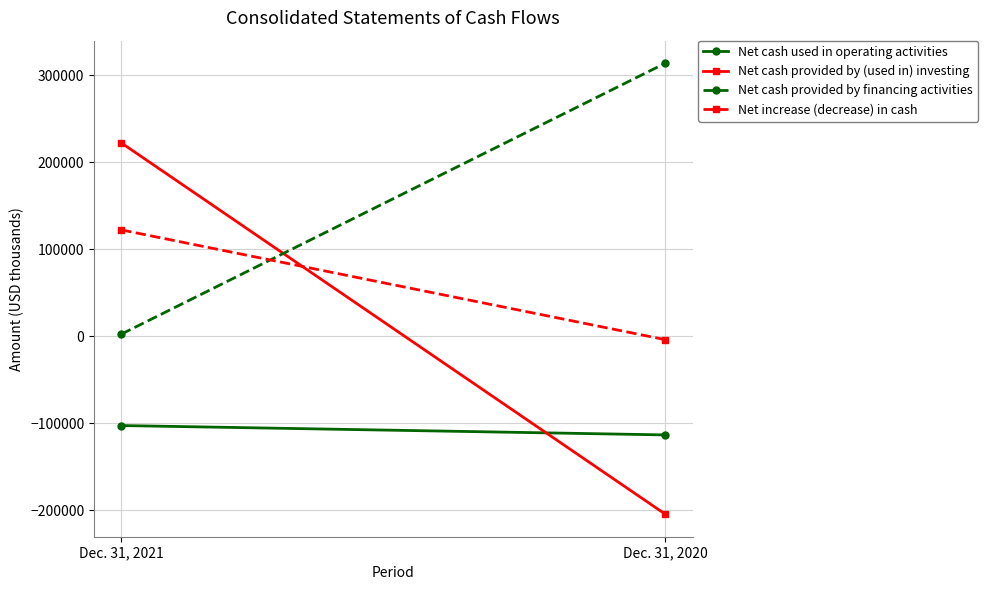

At Dec. 31, 2021, list the series in order from largest to smallest.

Net cash provided by (used in) investing, Net increase (decrease) in cash, Net cash provided by financing activities, Net cash used in operating activities